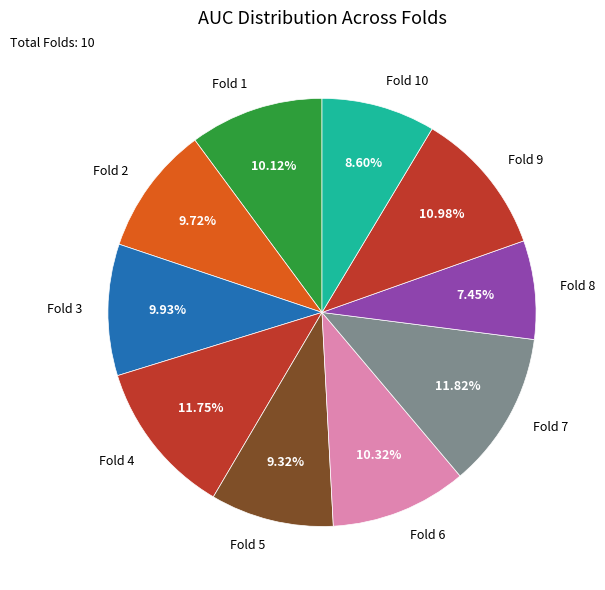

To the nearest percent, what portion does Fold 5 represent?

9%